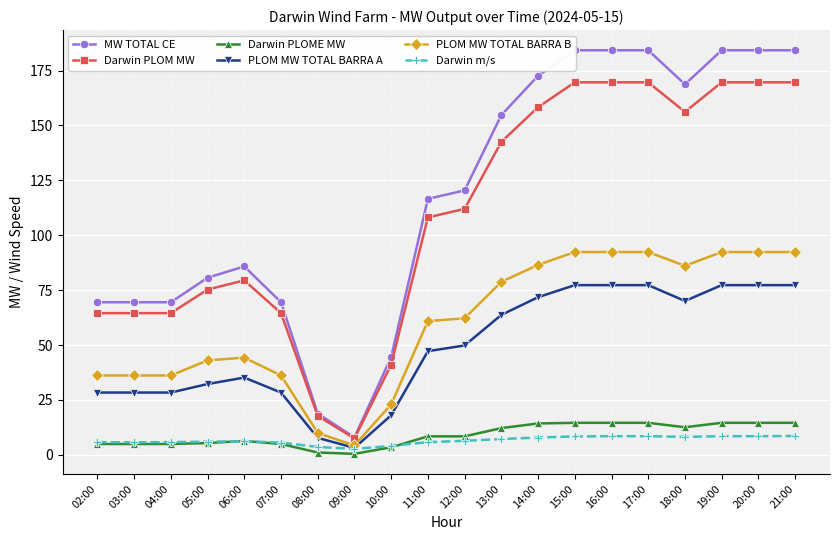

What is the total value across all series at 08:00?

58.9